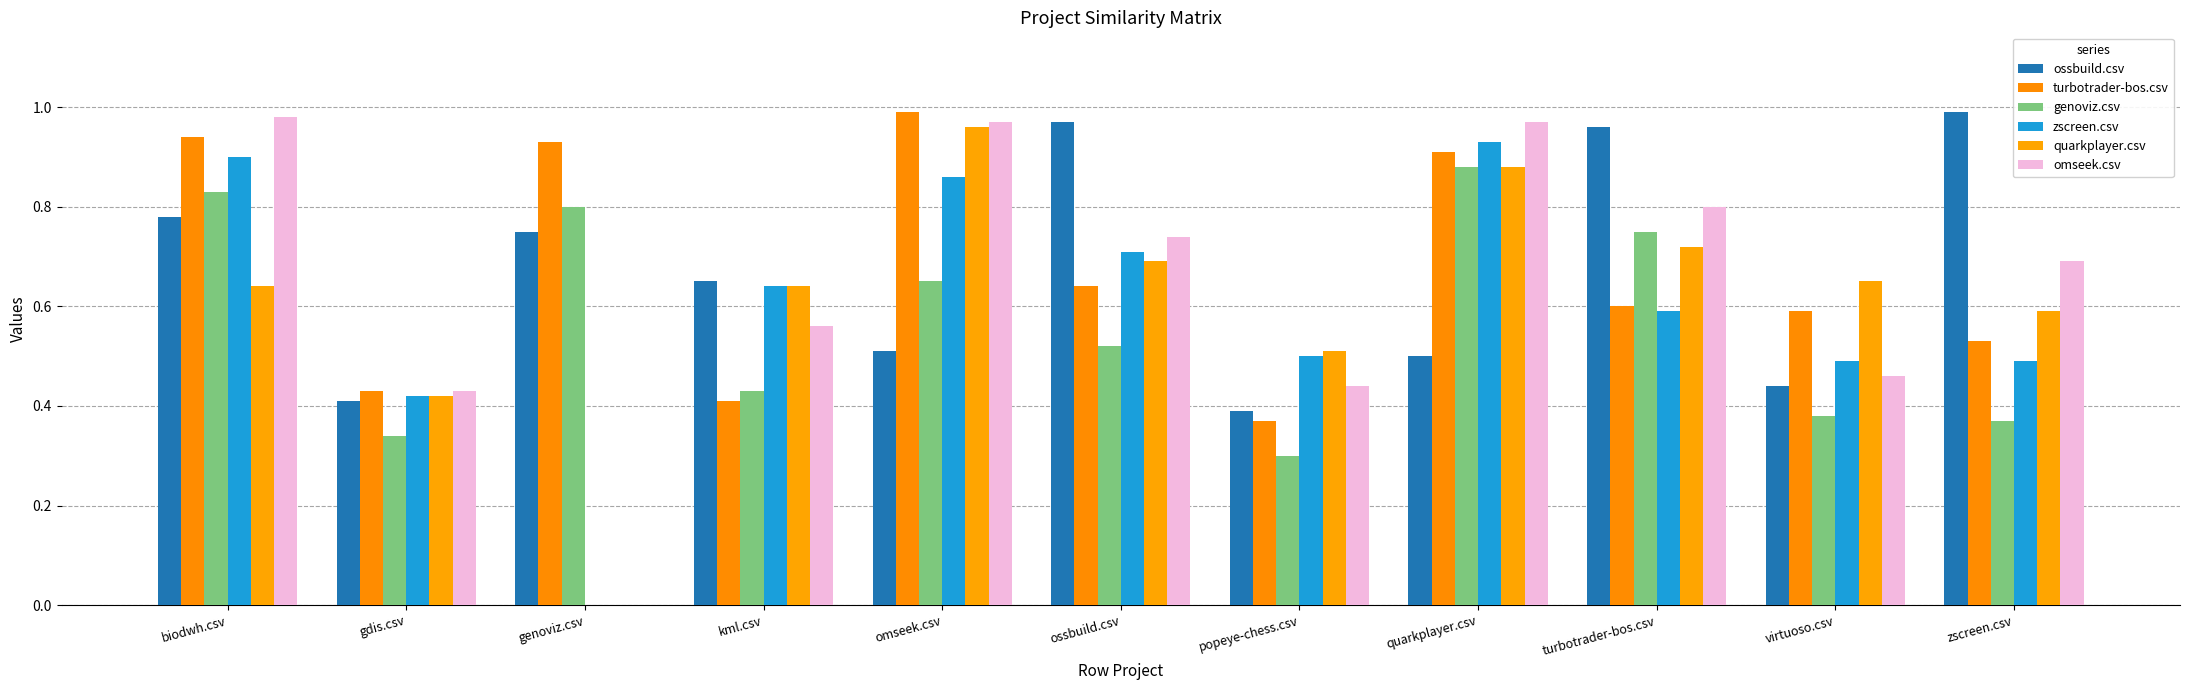

Does the chart contain stacked bars?

No